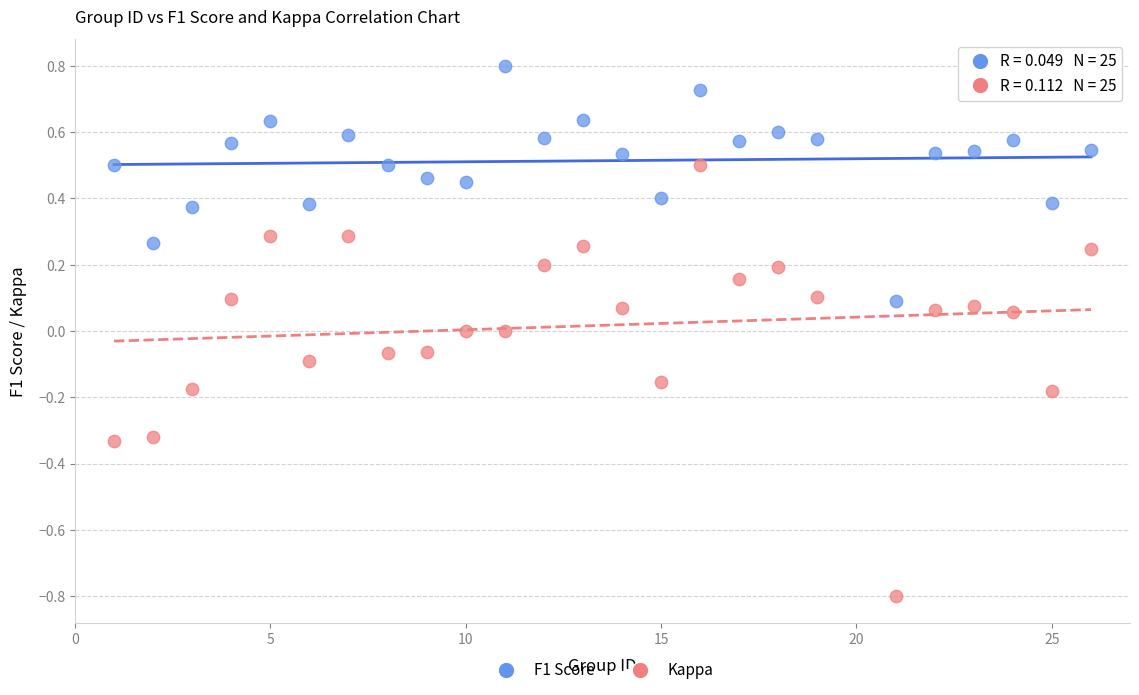

What is the X range (max minus min) for the scatter plot?

25.0